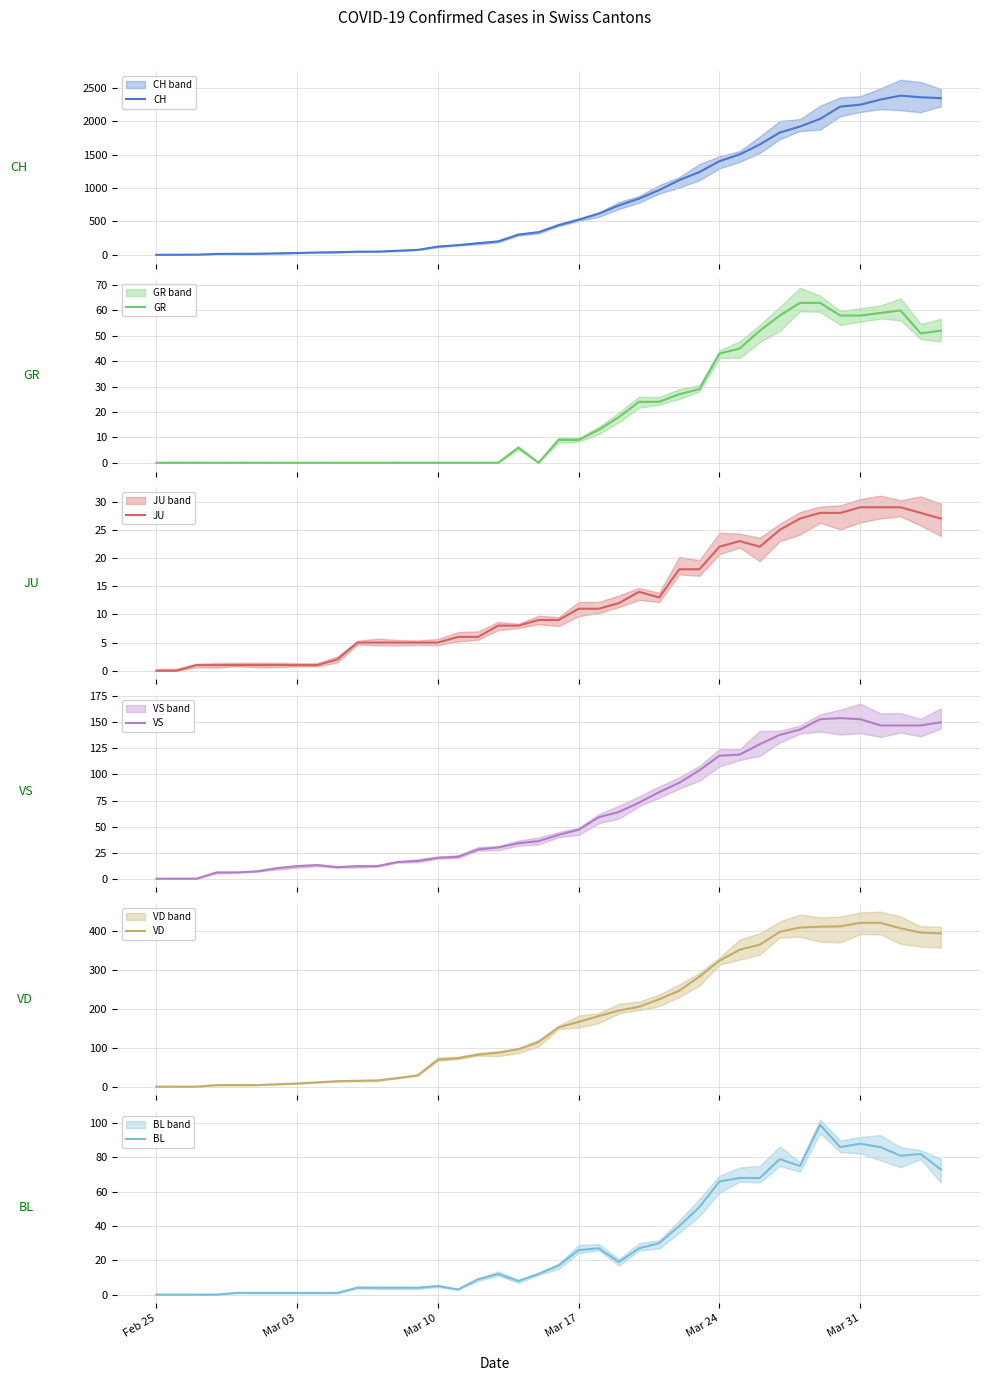

Does the chart display data point markers on the line(s)?

No